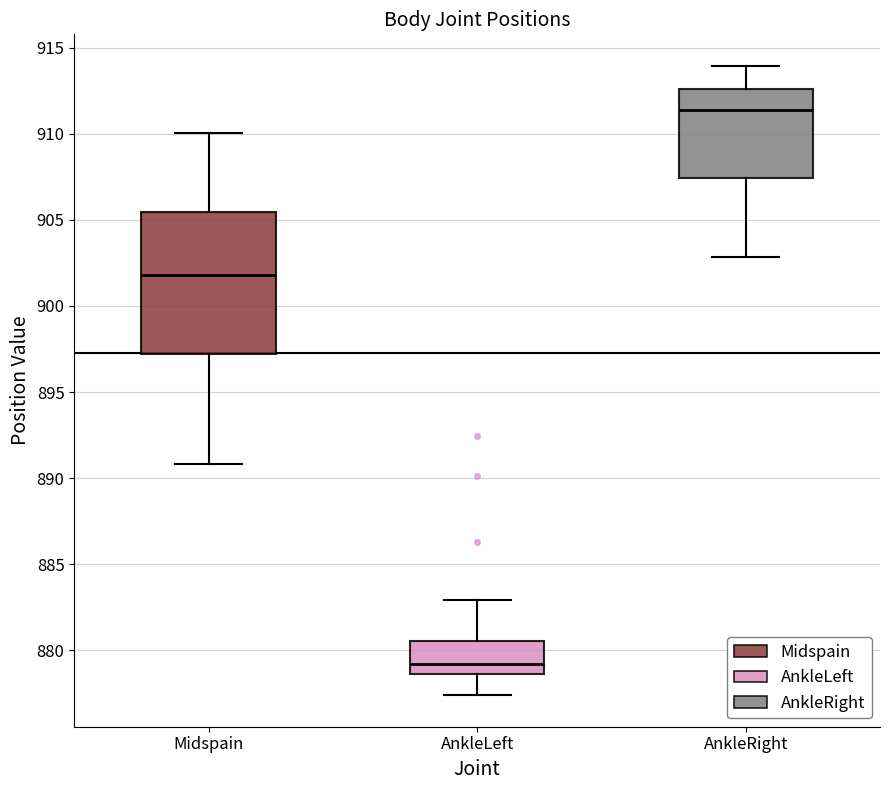

Reading left to right, read every box against the y-axis: the position of its median line, the range the box covers, and the ends of its whiskers. The values are not printed on the chart, so give them approximately, as read against the axis.

Midspain: median 902.0, box 897.0 to 905.5, whiskers 891.0 to 910.0
AnkleLeft: median 879.0, box 878.5 to 880.5, whiskers 877.5 to 883.0
AnkleRight: median 911.5, box 907.5 to 912.5, whiskers 903.0 to 914.0